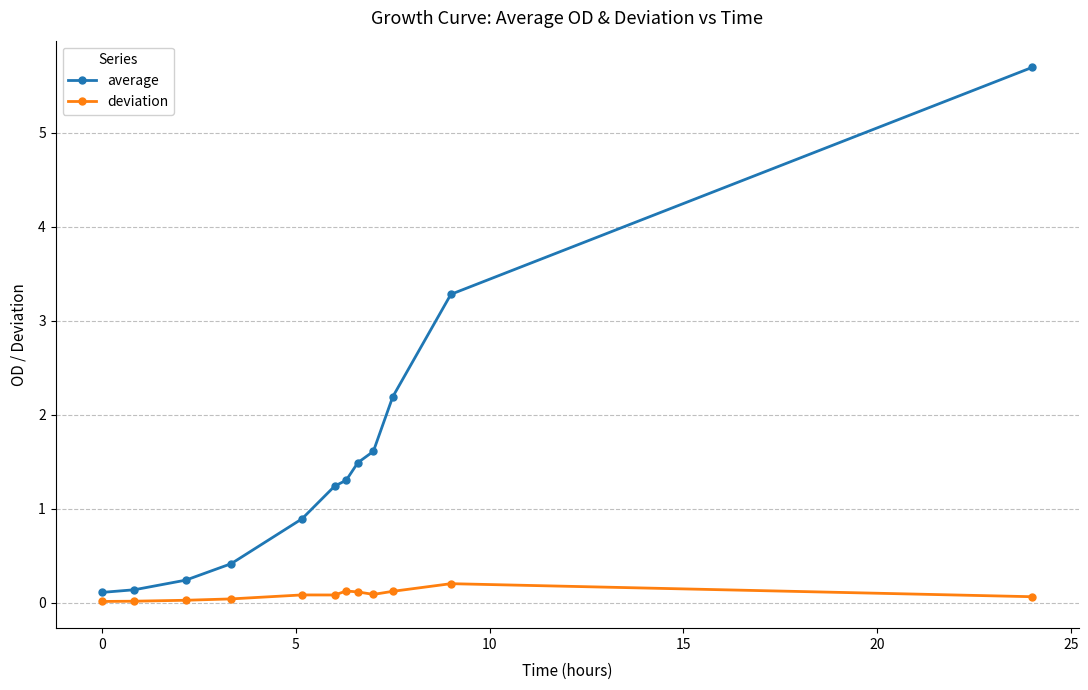

Does the chart have visible grid lines?

Yes